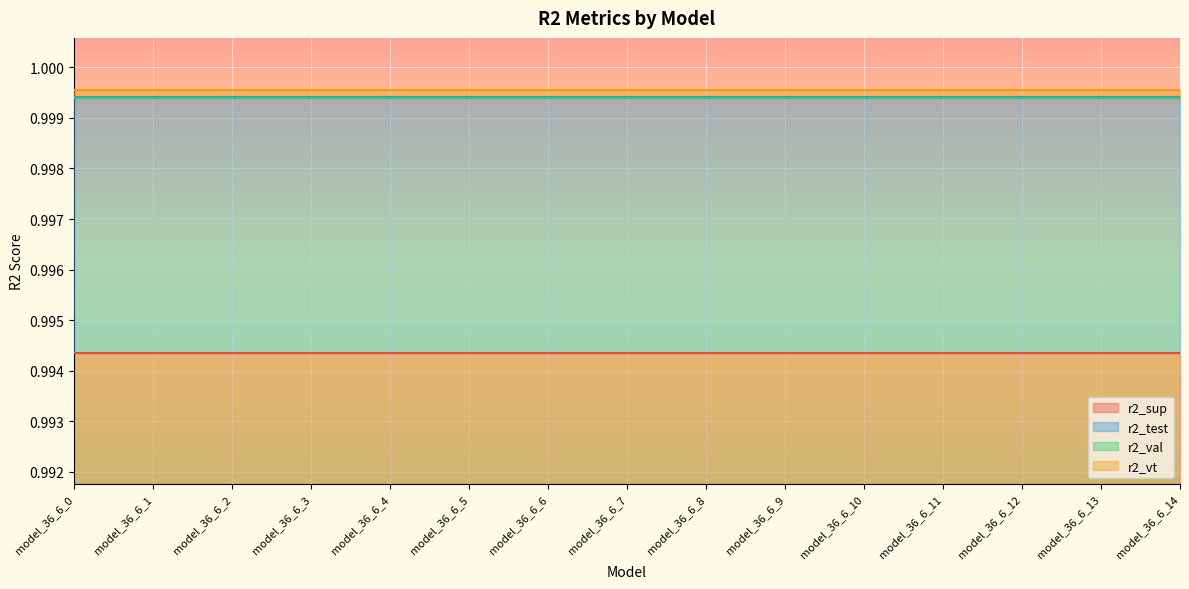

Which has a higher value, model_36_6_7 or model_36_6_0?

model_36_6_7